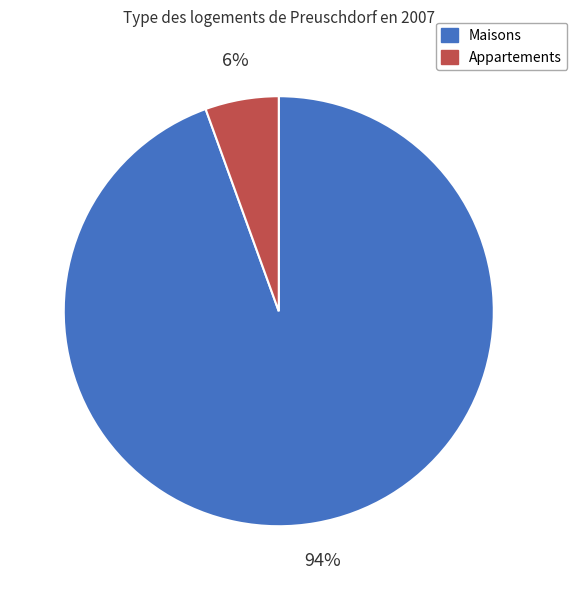

Which has a higher value, Appartements or Maisons?

Maisons